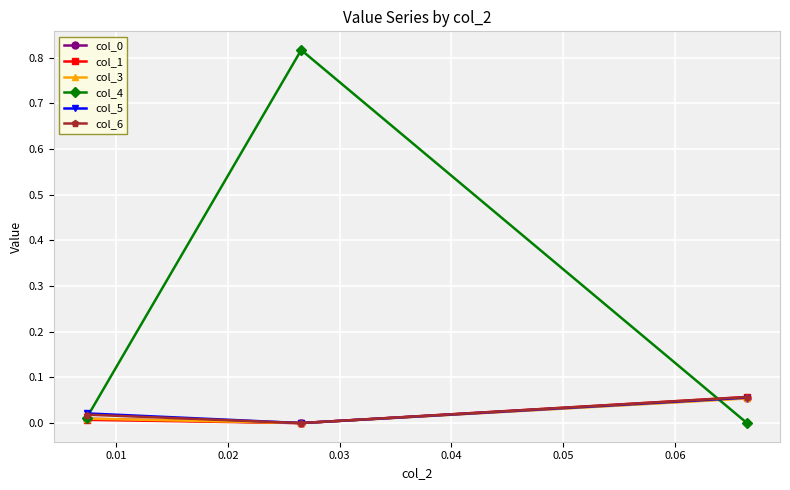

How many categories are shown in the chart?

3